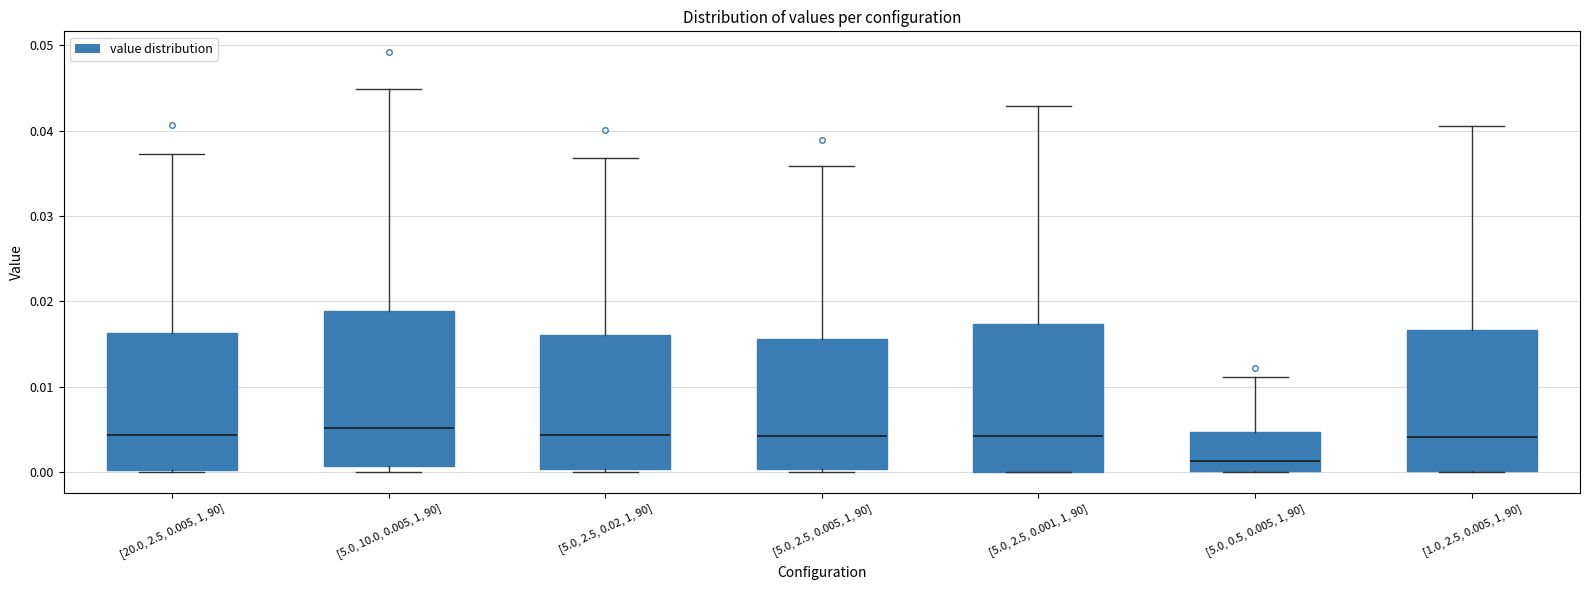

Where does the upper whisker of the box for [5.0, 10.0, 0.005, 1, 90] end on the y-axis? The values are not printed on the chart, so give them approximately, as read against the axis.

0.045